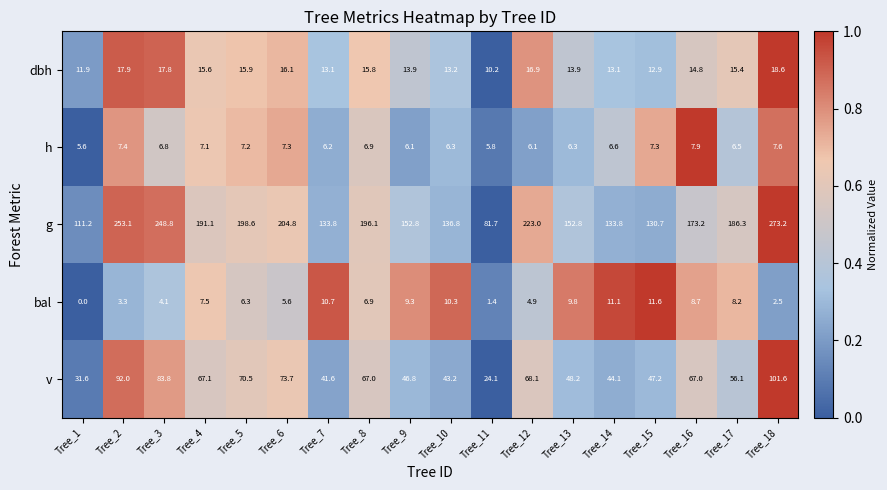

True or false: g has a value of 173.2 at Tree_16.

True